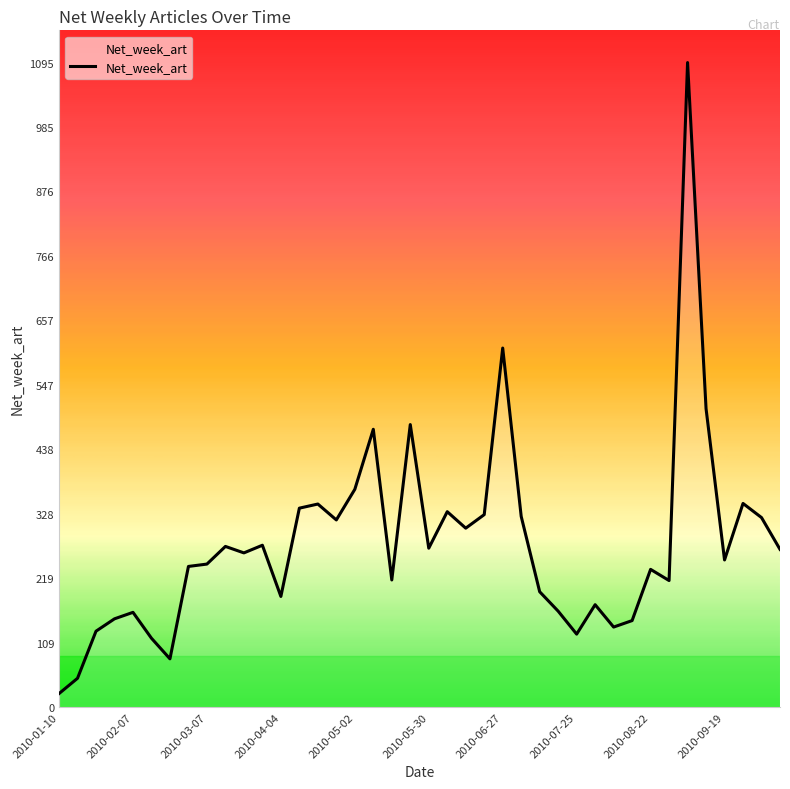

What is the difference between the maximum and minimum values?

1072